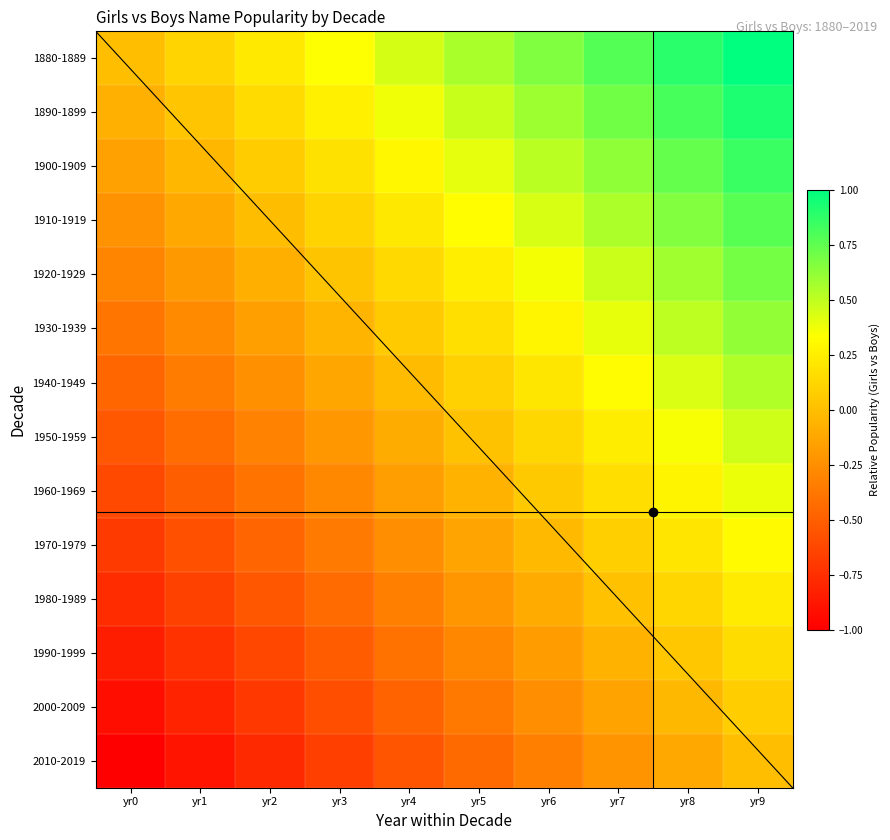

Which has a higher value, yr3 or yr5?

yr5